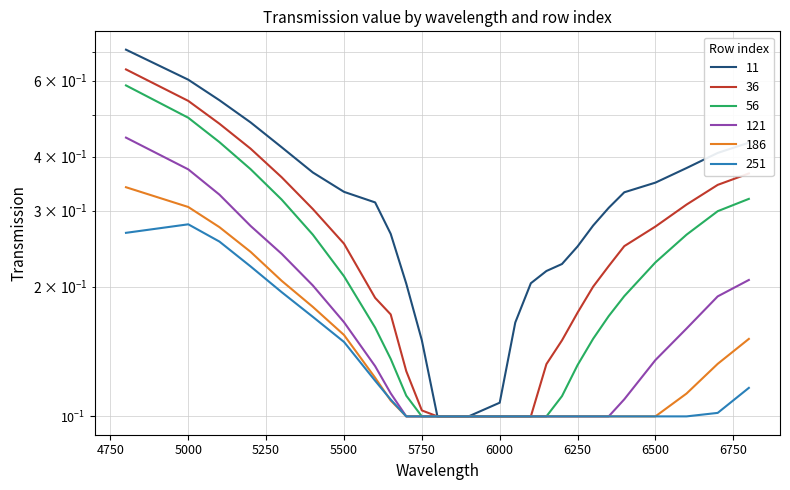

At which label is 11 closest to 0?

5800